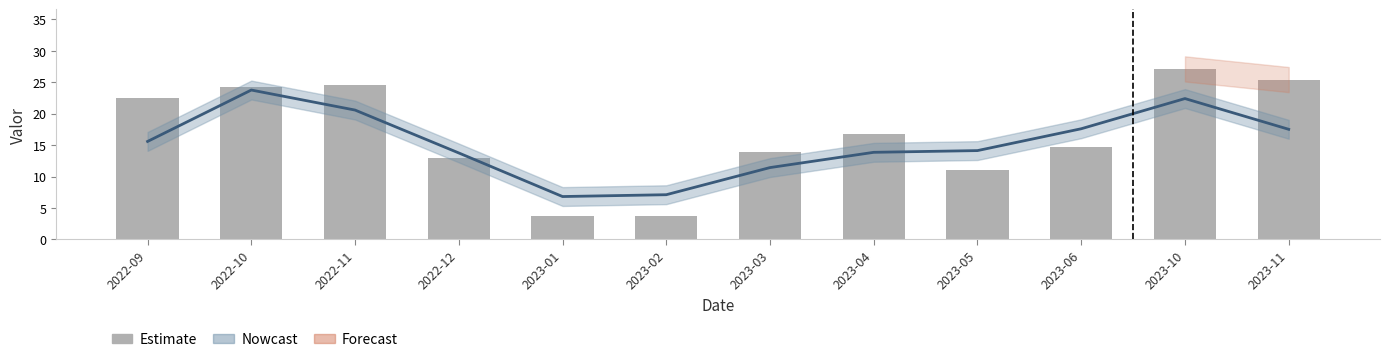

Is it true that the value at 2022-12 is 5.8?

False